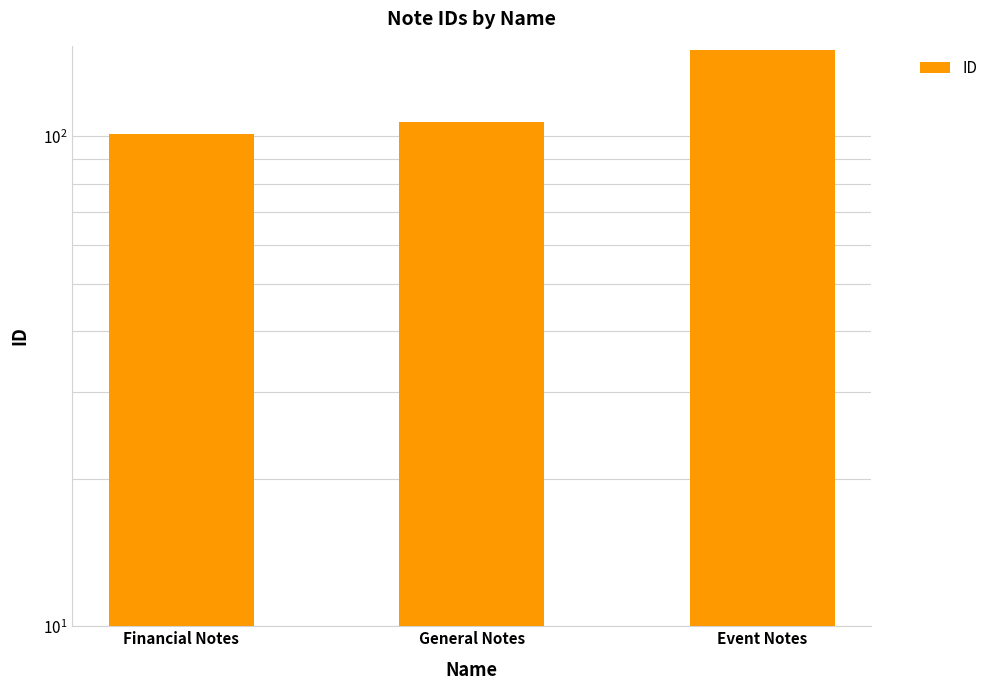

Which has a higher value, Financial Notes or Event Notes?

Event Notes